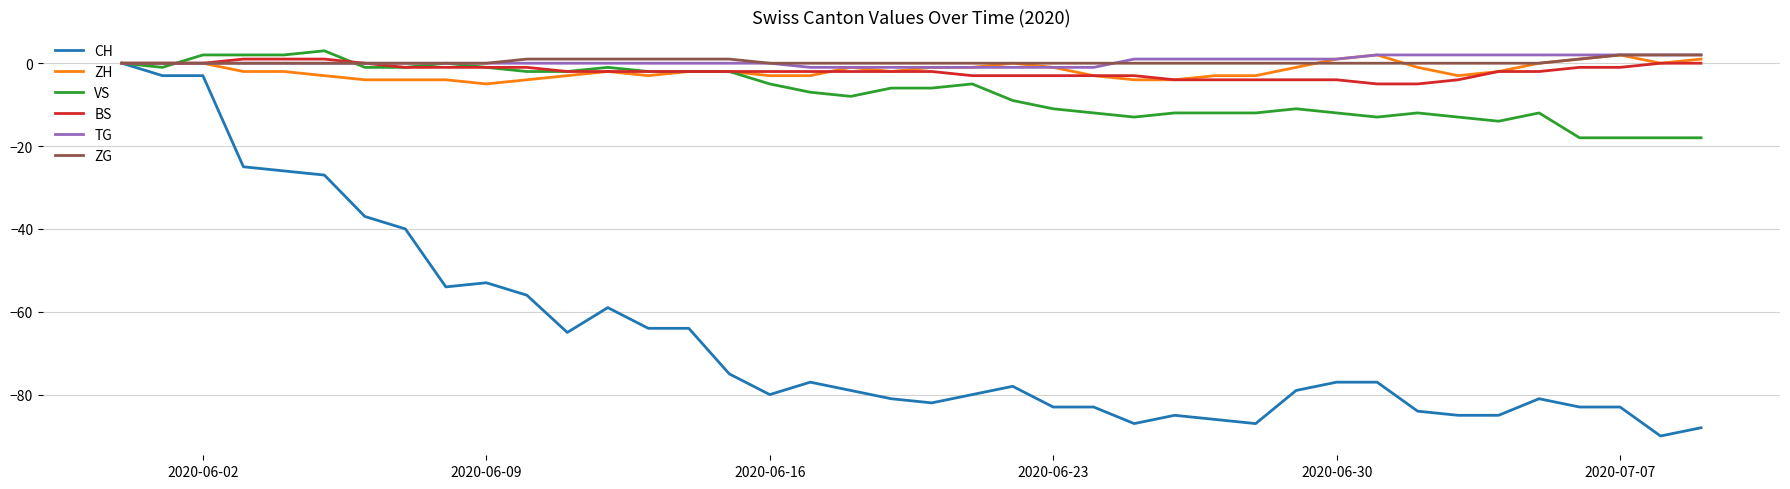

What is the maximum value shown in the chart?

3